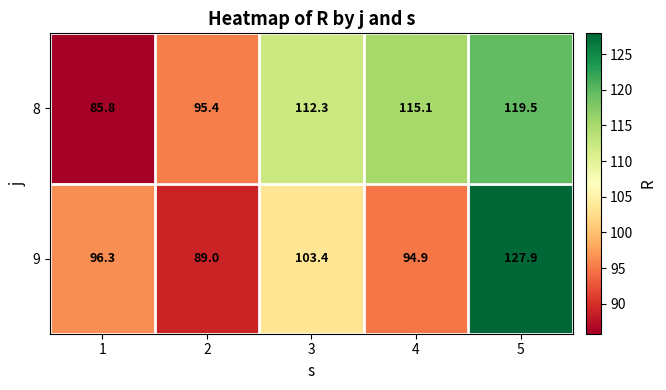

What is the maximum value for 8?

119.5